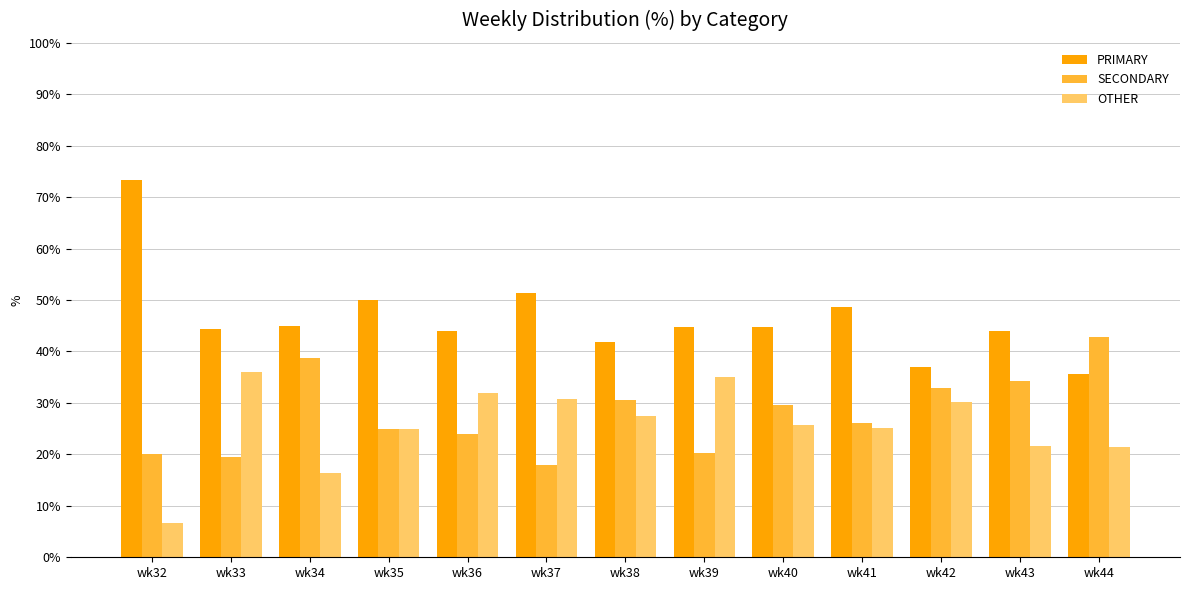

What is the total value across all series at wk33?

100.0